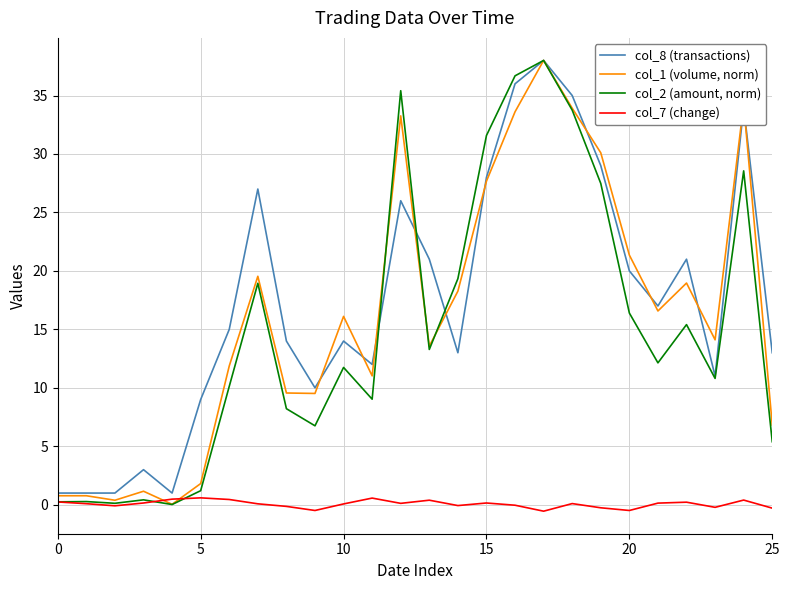

Which series has the largest range (max minus min)?

col_2 (amount, norm)